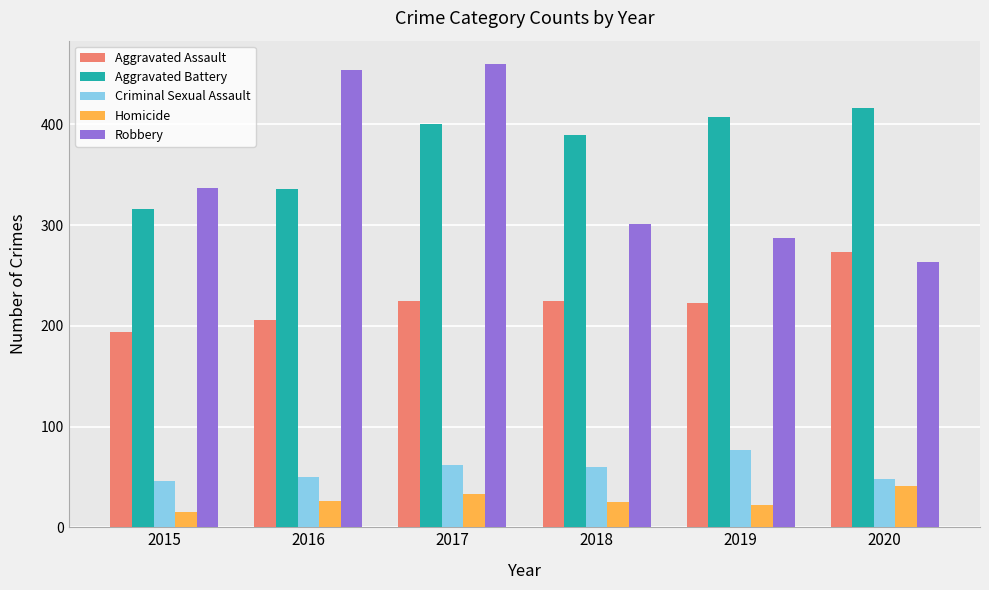

The value of Criminal Sexual Assault at 2020 is 48. True or false?

True